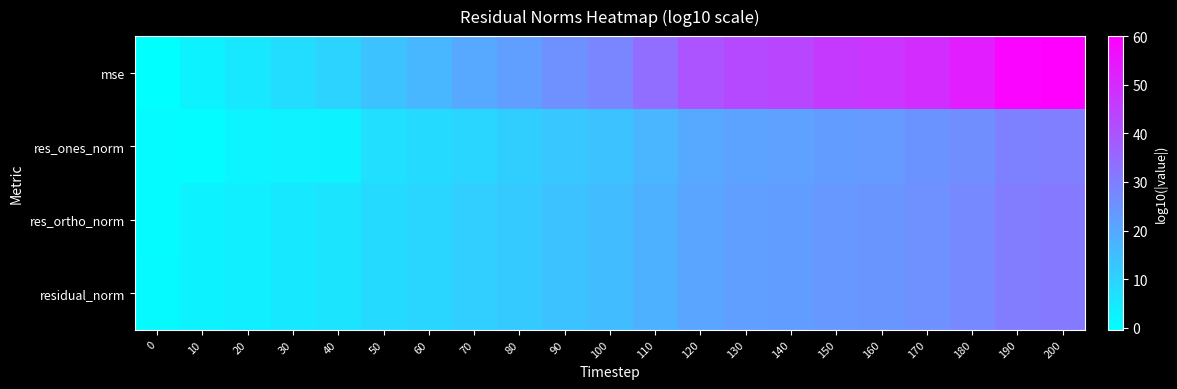

How many categories are shown in the chart?

21